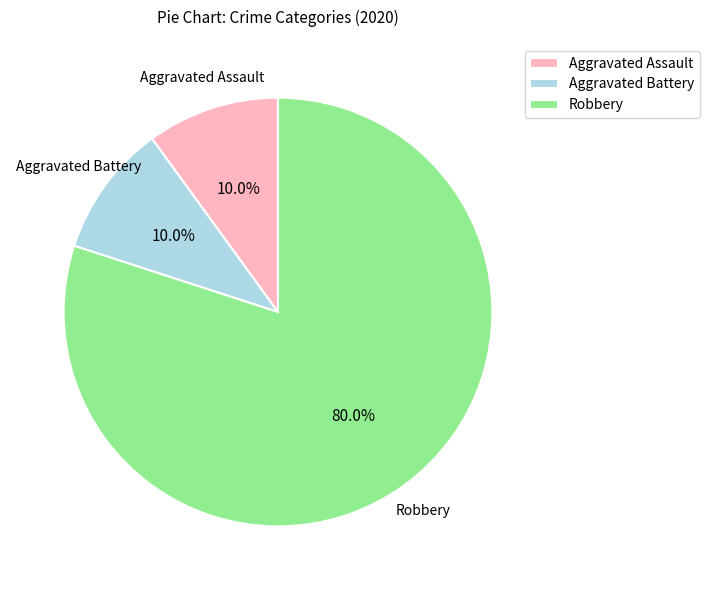

Does any single category account for the majority?

Yes